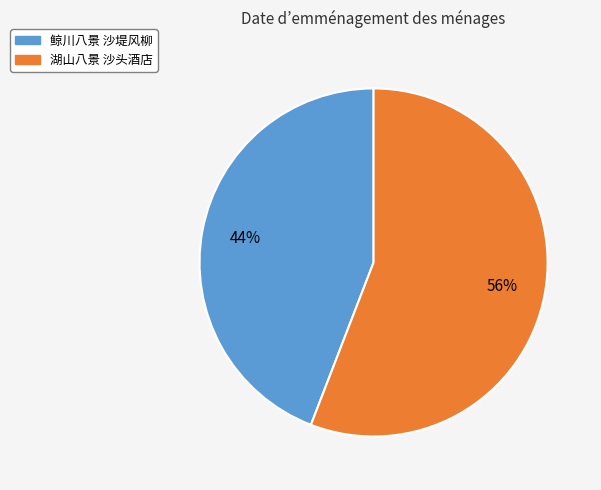

Combined, do 湖山八景 沙头酒店 and 鲸川八景 沙堤风柳 account for over 50%?

Yes